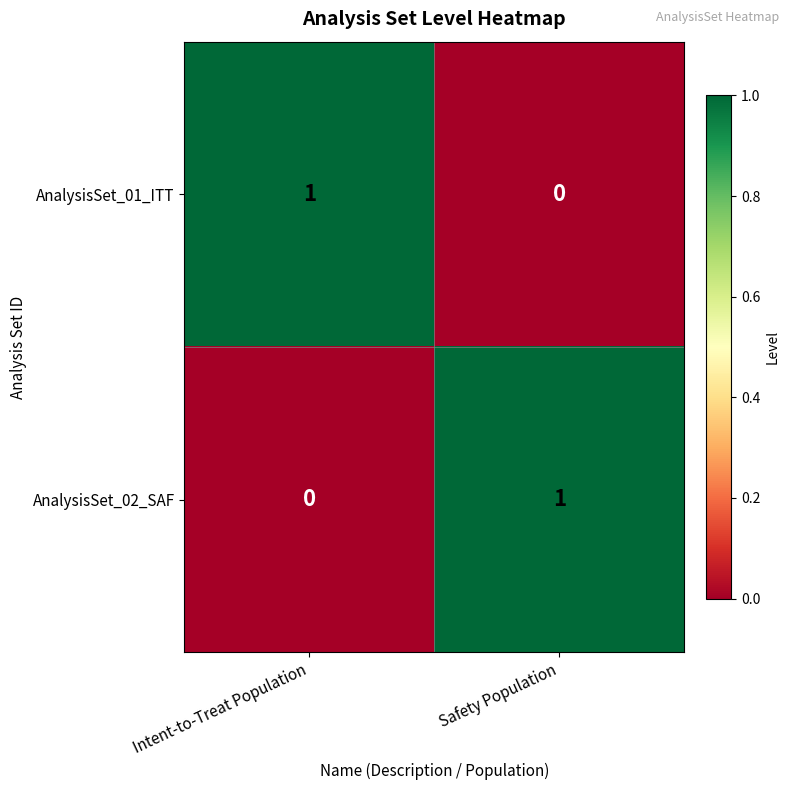

Reading left to right, extract all data points from this chart.

AnalysisSet_01_ITT: Intent-to-Treat Population=1	Safety Population=0
AnalysisSet_02_SAF: Intent-to-Treat Population=0	Safety Population=1